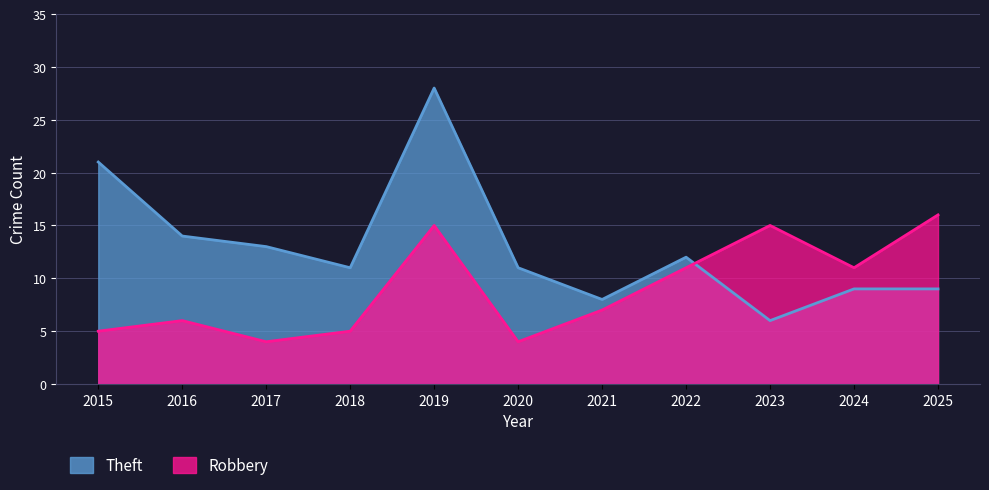

Where is the first local maximum for Robbery?

2016